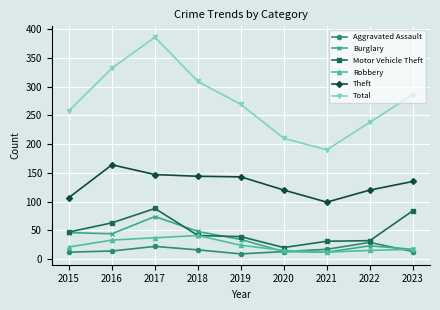

Between 2016 and 2023, which series saw the biggest shift?

Total